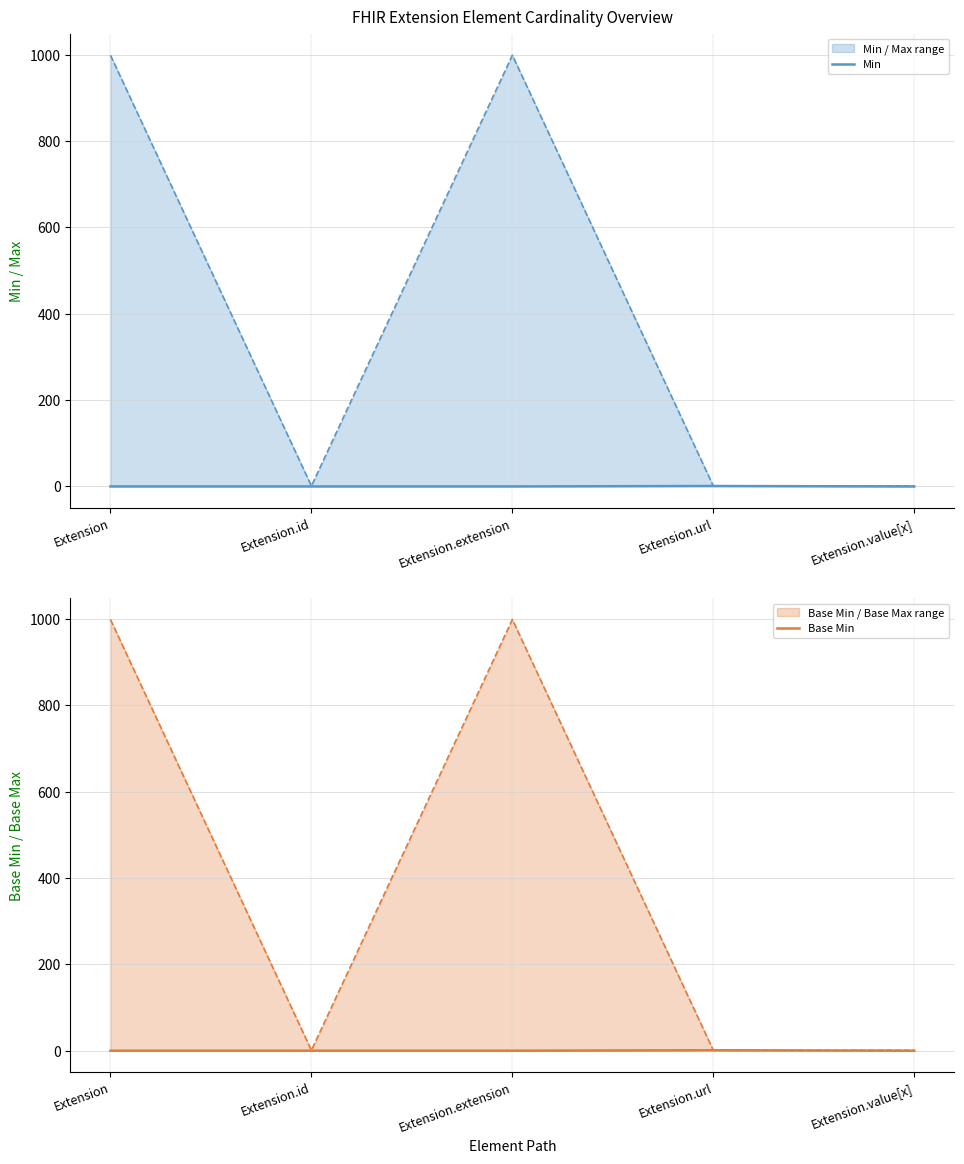

True or false: Min and Base Min intersect in this chart.

False